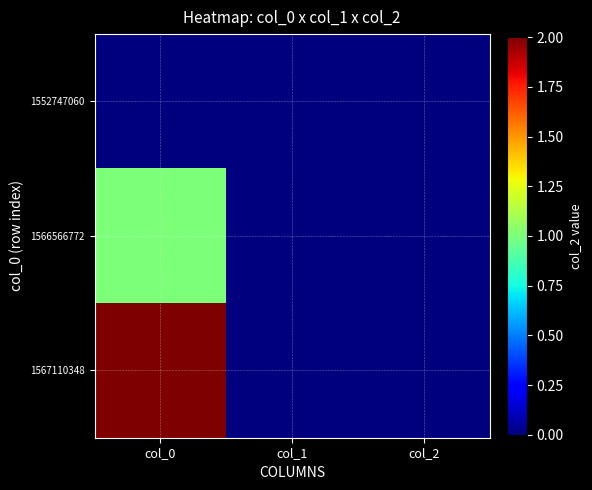

Which has a higher value, col_0 or col_2?

col_0